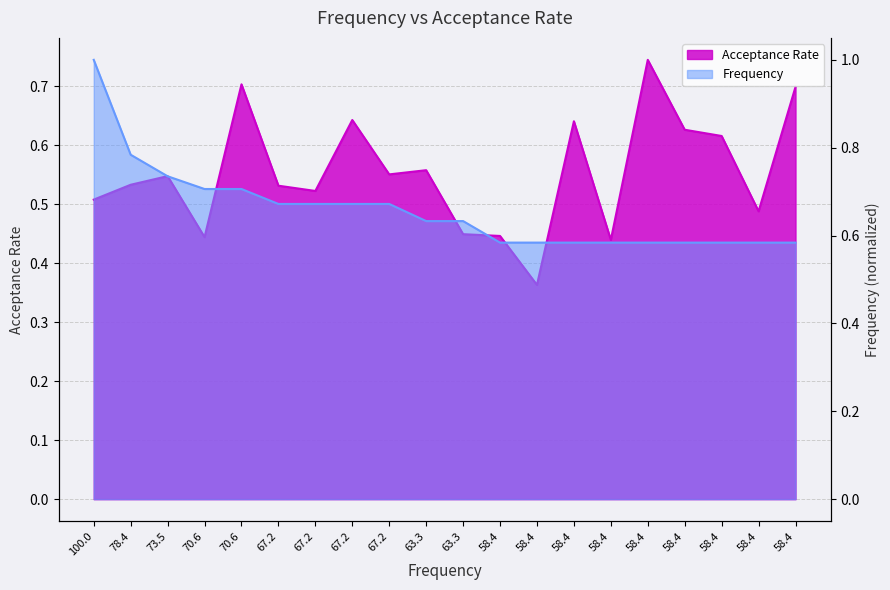

Rank the series at 67.2 from lowest to highest value.

Acceptance Rate, Frequency